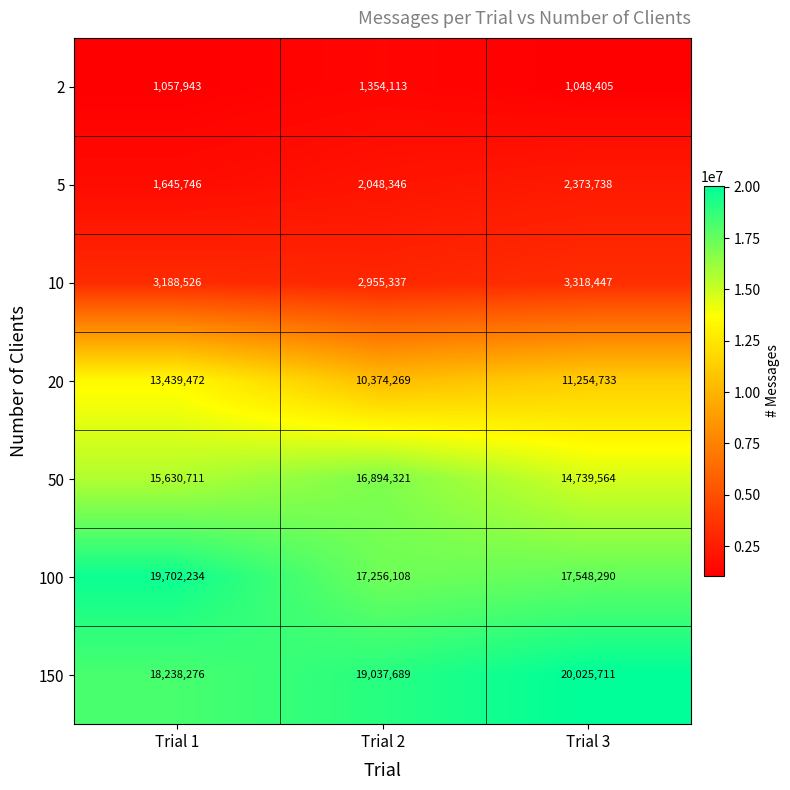

What is the total value across all series at Trial 1?

72902908